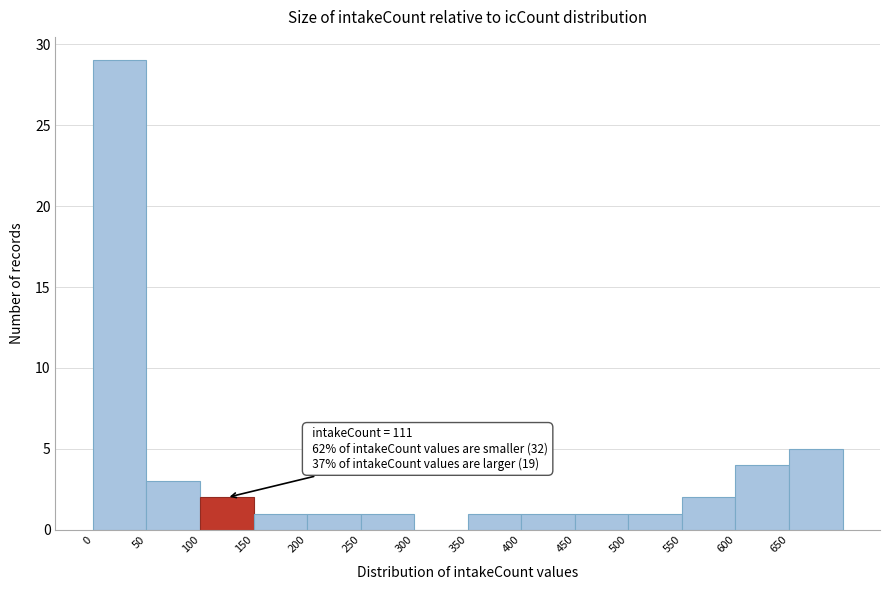

Over which range of the x-axis is the bar tallest?

0 to 50